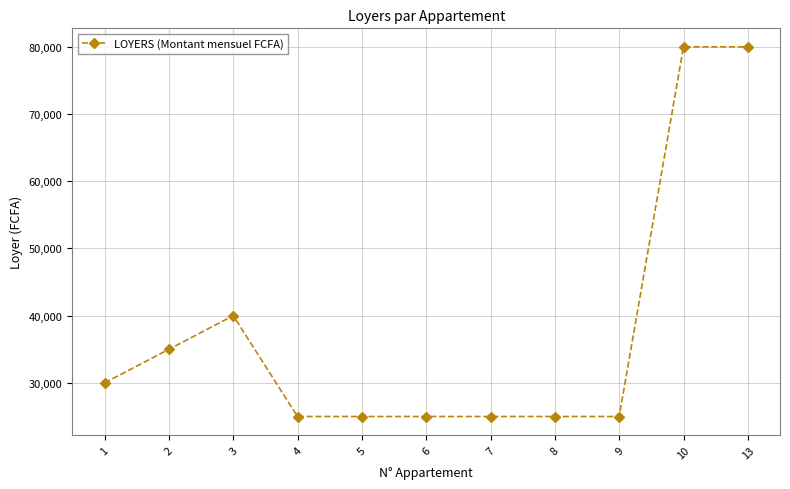

What is the value of the 11th point from the left?

80000